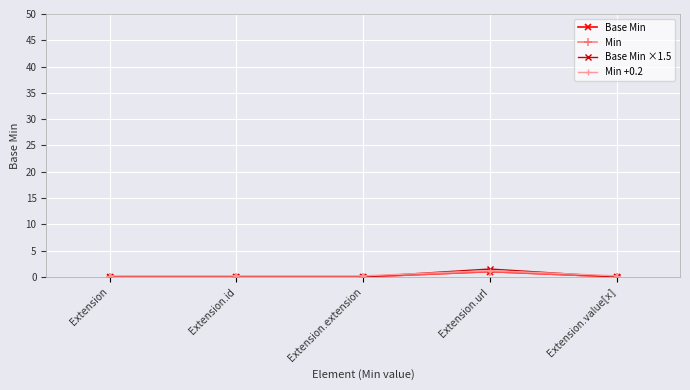

Does the chart have visible grid lines?

Yes